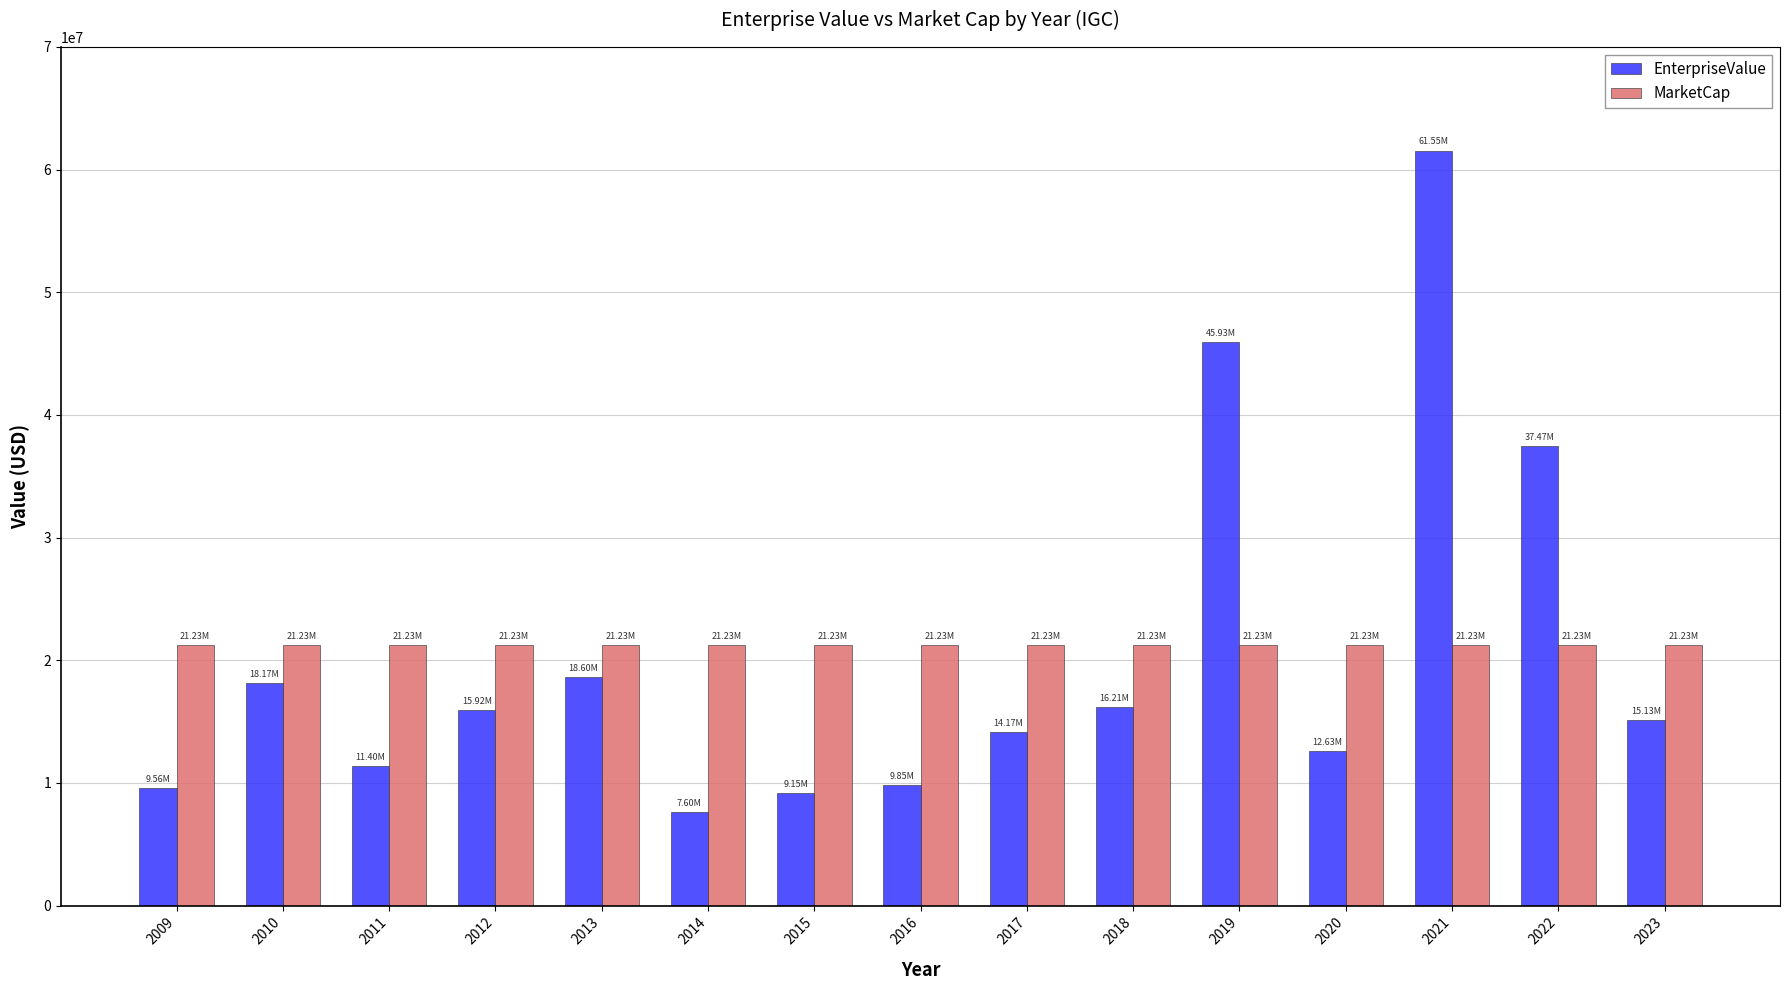

At which category is the sum across all series the highest?

2021